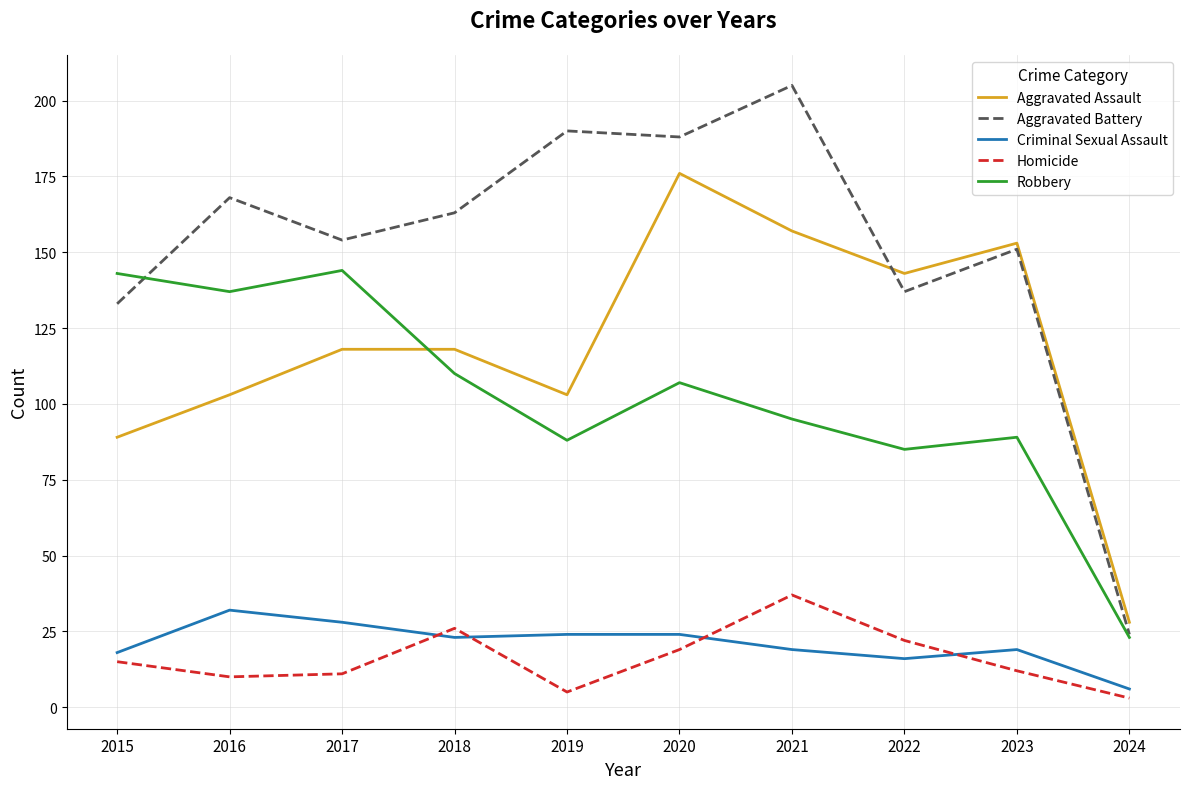

Reading right to left, transcribe all the data shown in this chart.

Aggravated Assault: 28	153	143	157	176	103	118	118	103	89
Aggravated Battery: 24	151	137	205	188	190	163	154	168	133
Criminal Sexual Assault: 6	19	16	19	24	24	23	28	32	18
Homicide: 3	12	22	37	19	5	26	11	10	15
Robbery: 23	89	85	95	107	88	110	144	137	143